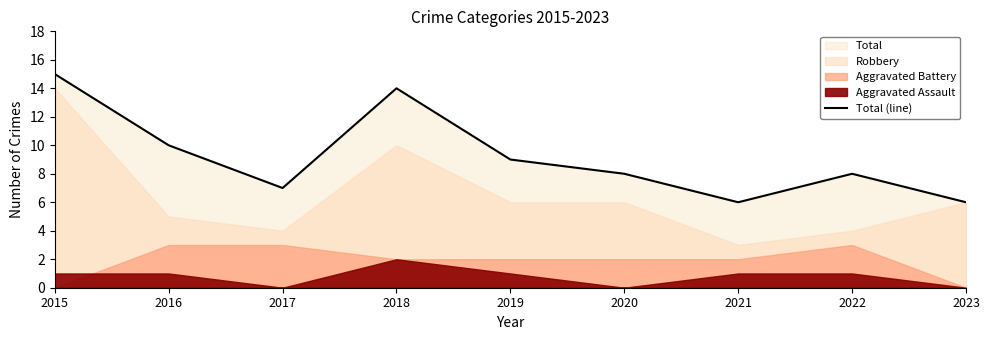

How many values are below 8?

3